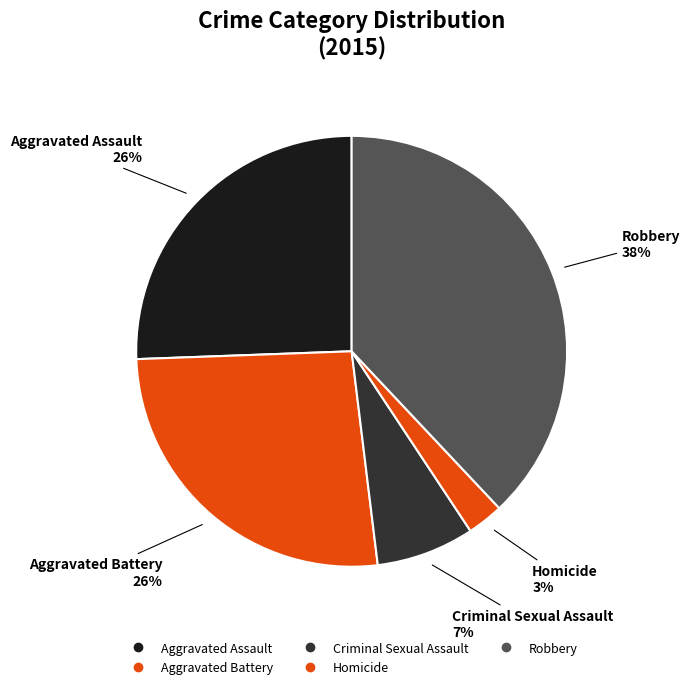

Which has a higher value, Aggravated Assault or Aggravated Battery?

Aggravated Battery